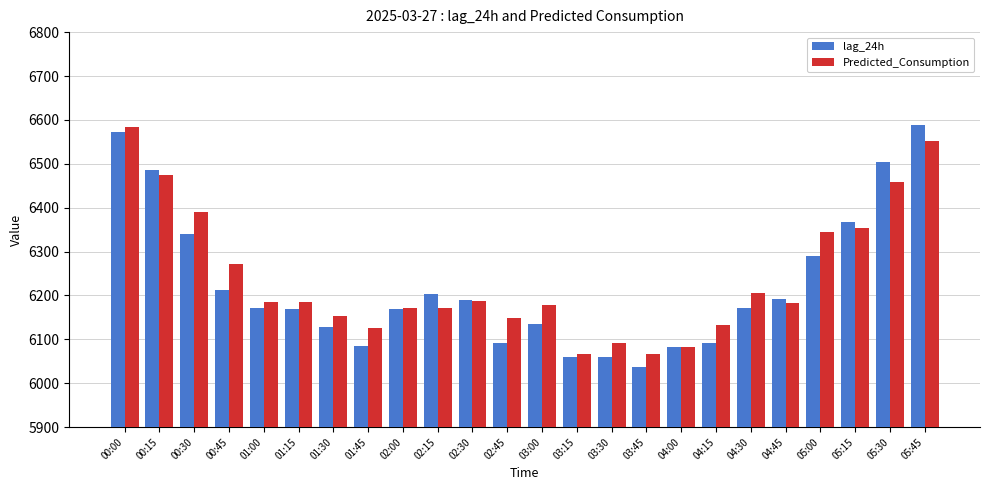

What is the label of the 19th bar from the left?

04:30